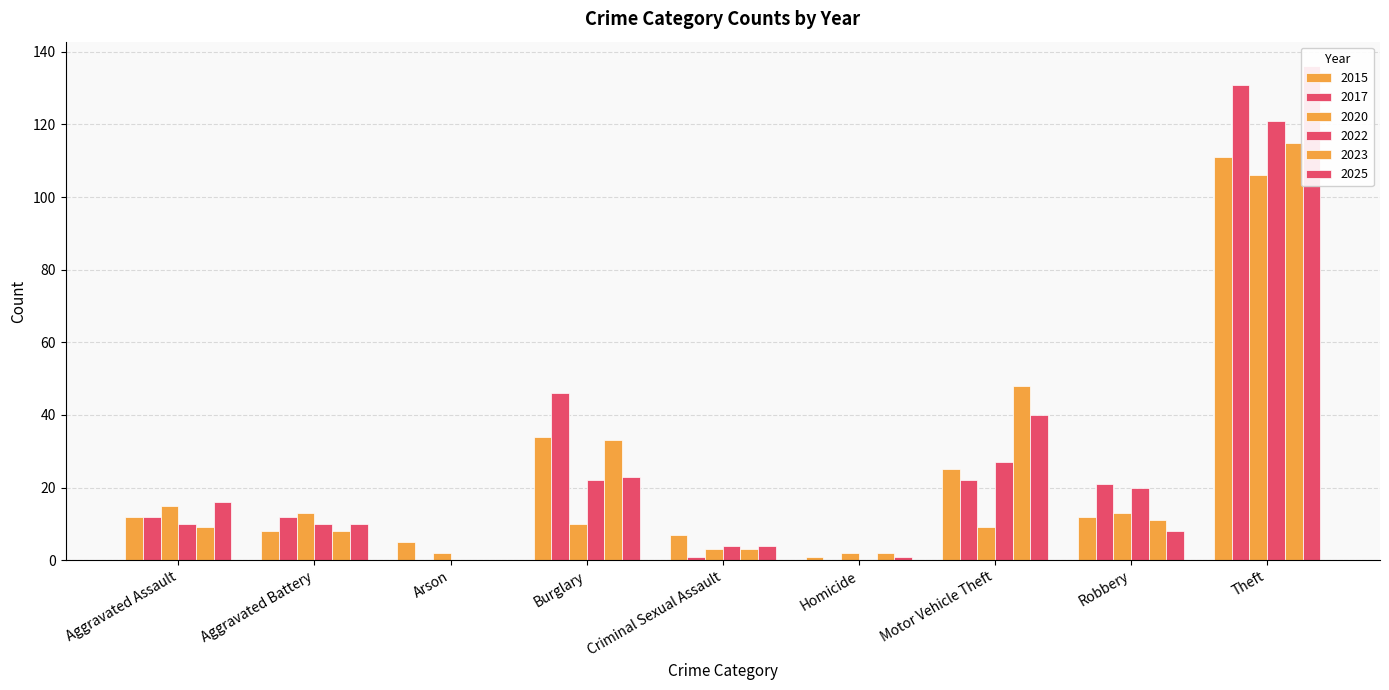

What is the sum of all 2020 values?

173